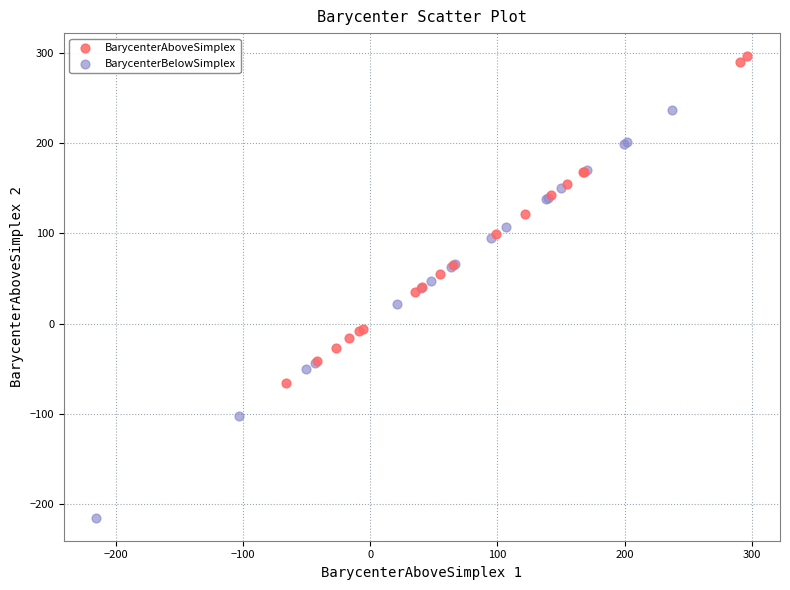

Which series contains the highest Y value?

BarycenterAboveSimplex